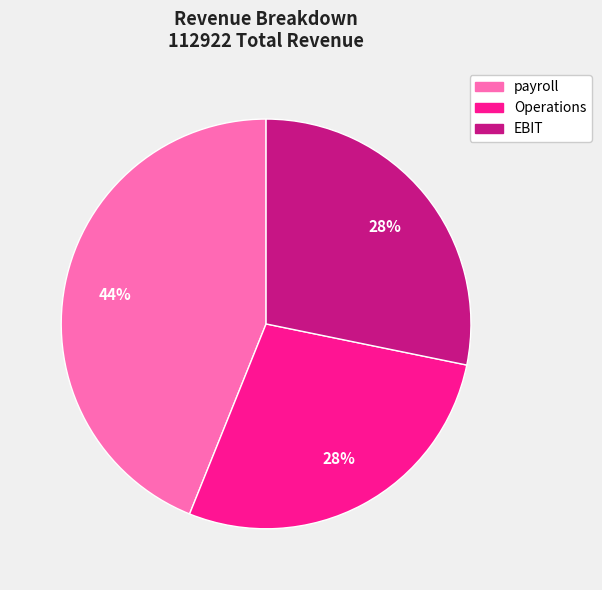

To the nearest percent, what portion does EBIT represent?

28%